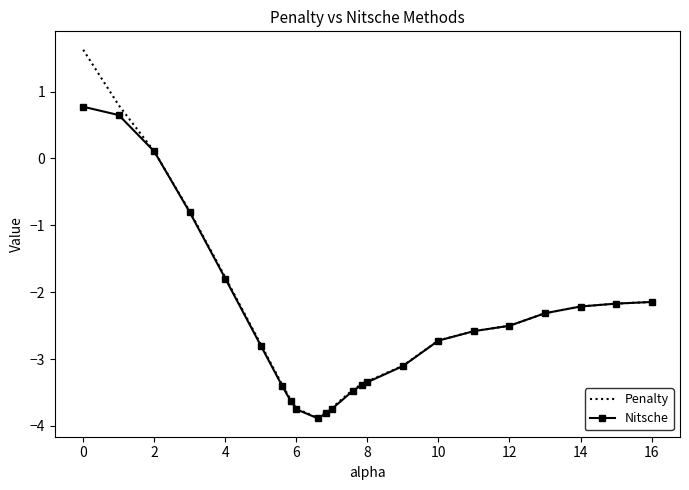

Rank the series by their maximum value, from highest to lowest.

Penalty, Nitsche